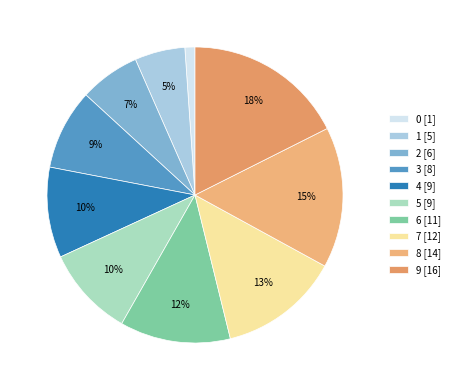

Does 4 account for over 50% of the chart?

No